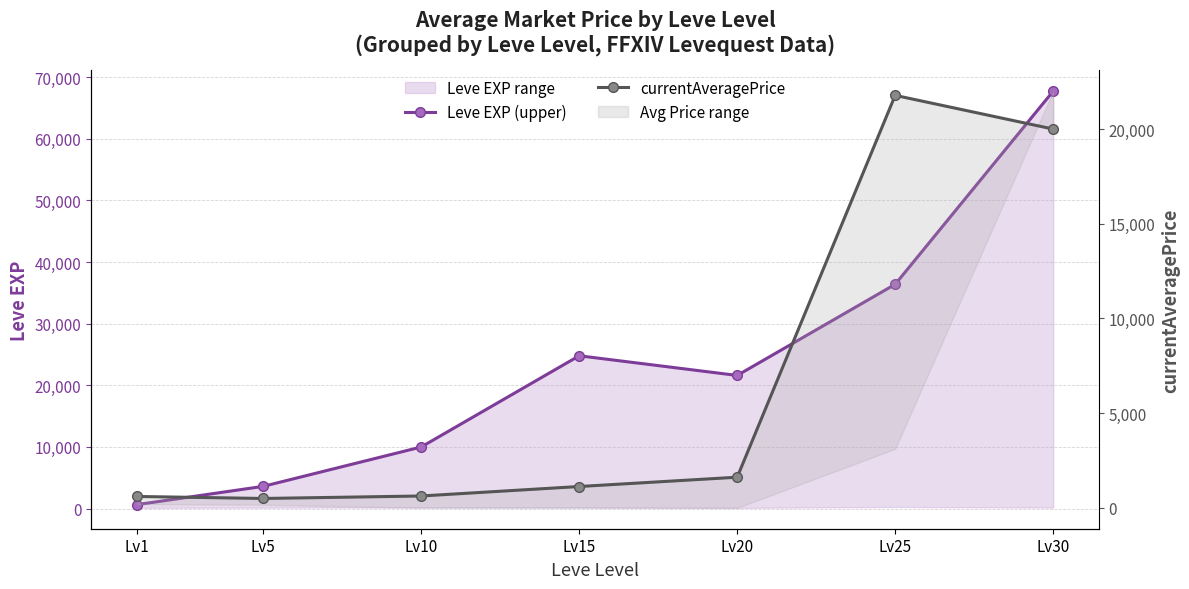

True or false: Leve EXP (upper) has more than 0 interior local peaks.

True